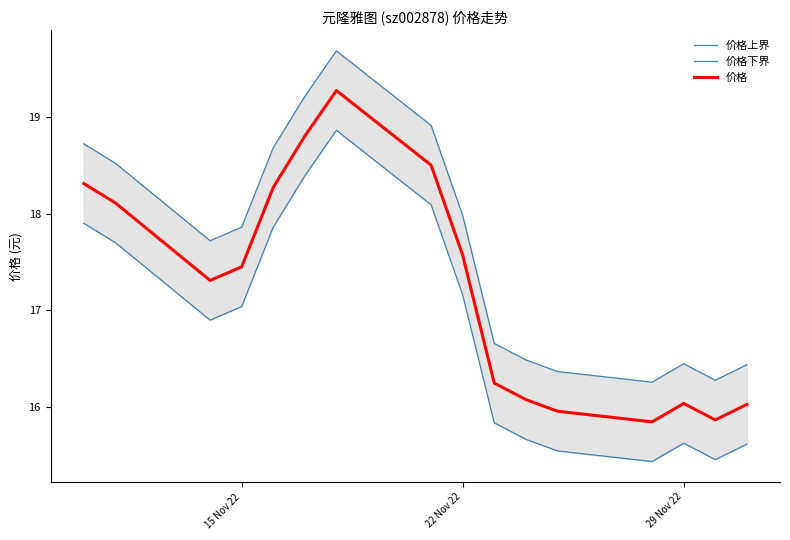

Rank the series by their average value, from lowest to highest.

价格下界, 价格, 价格上界